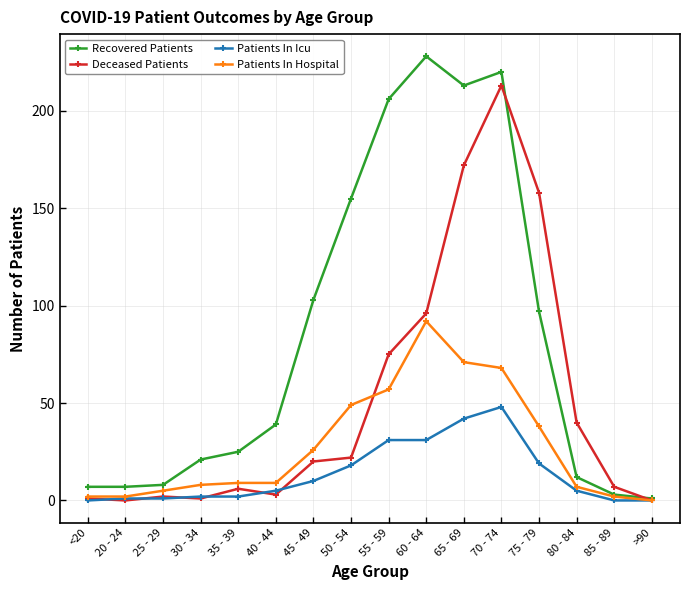

How many lines are shown in the chart?

4